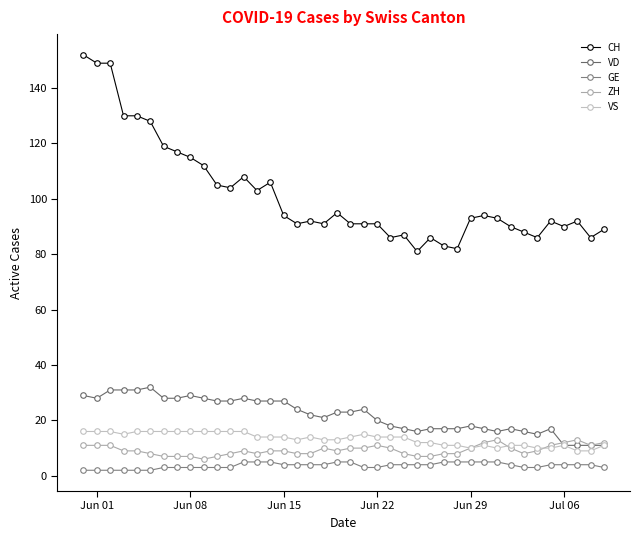

Is this an area chart (filled region under the line)?

No